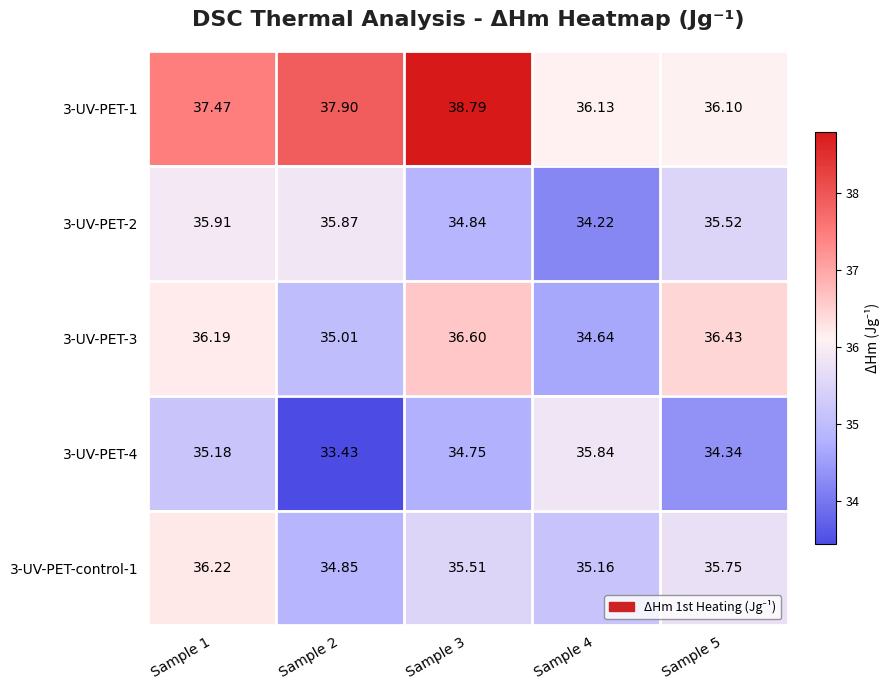

What is the difference between the highest and lowest values at Sample 3?

4.0